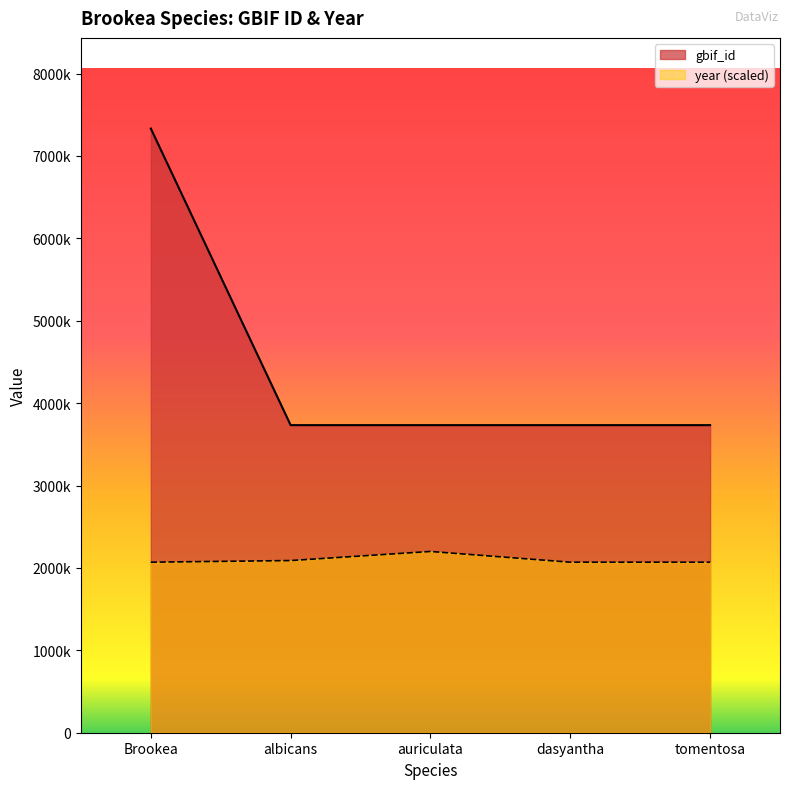

True or false: gbif_id has more than 0 interior local peaks.

False